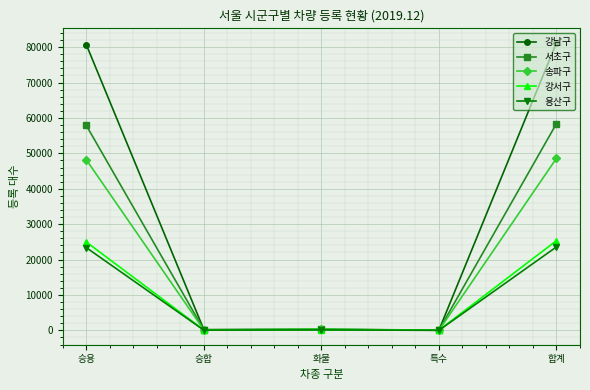

What is the value of the 용산구 point at the 2nd from the left?

63